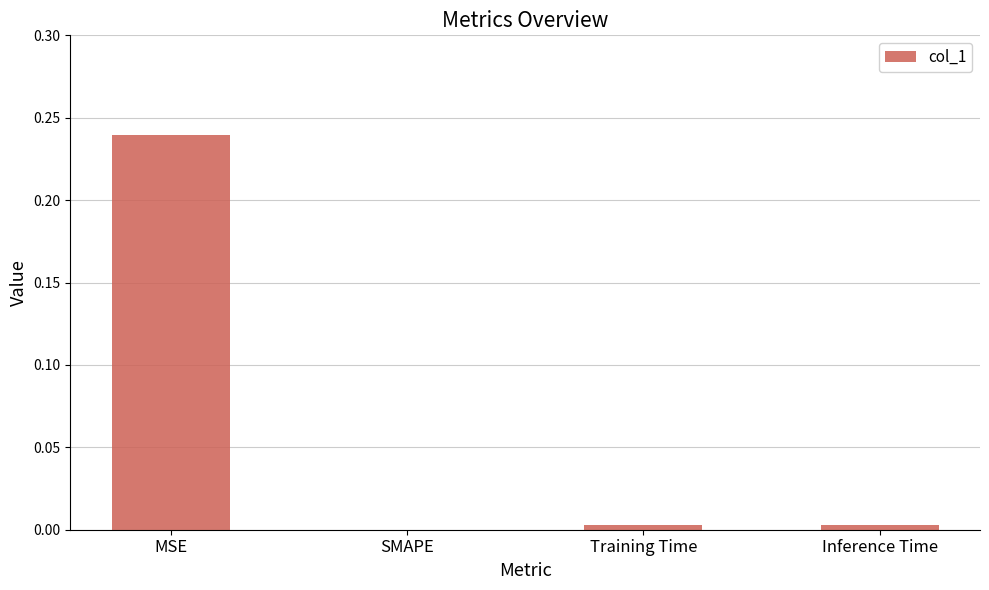

How many data points does each series have?

4